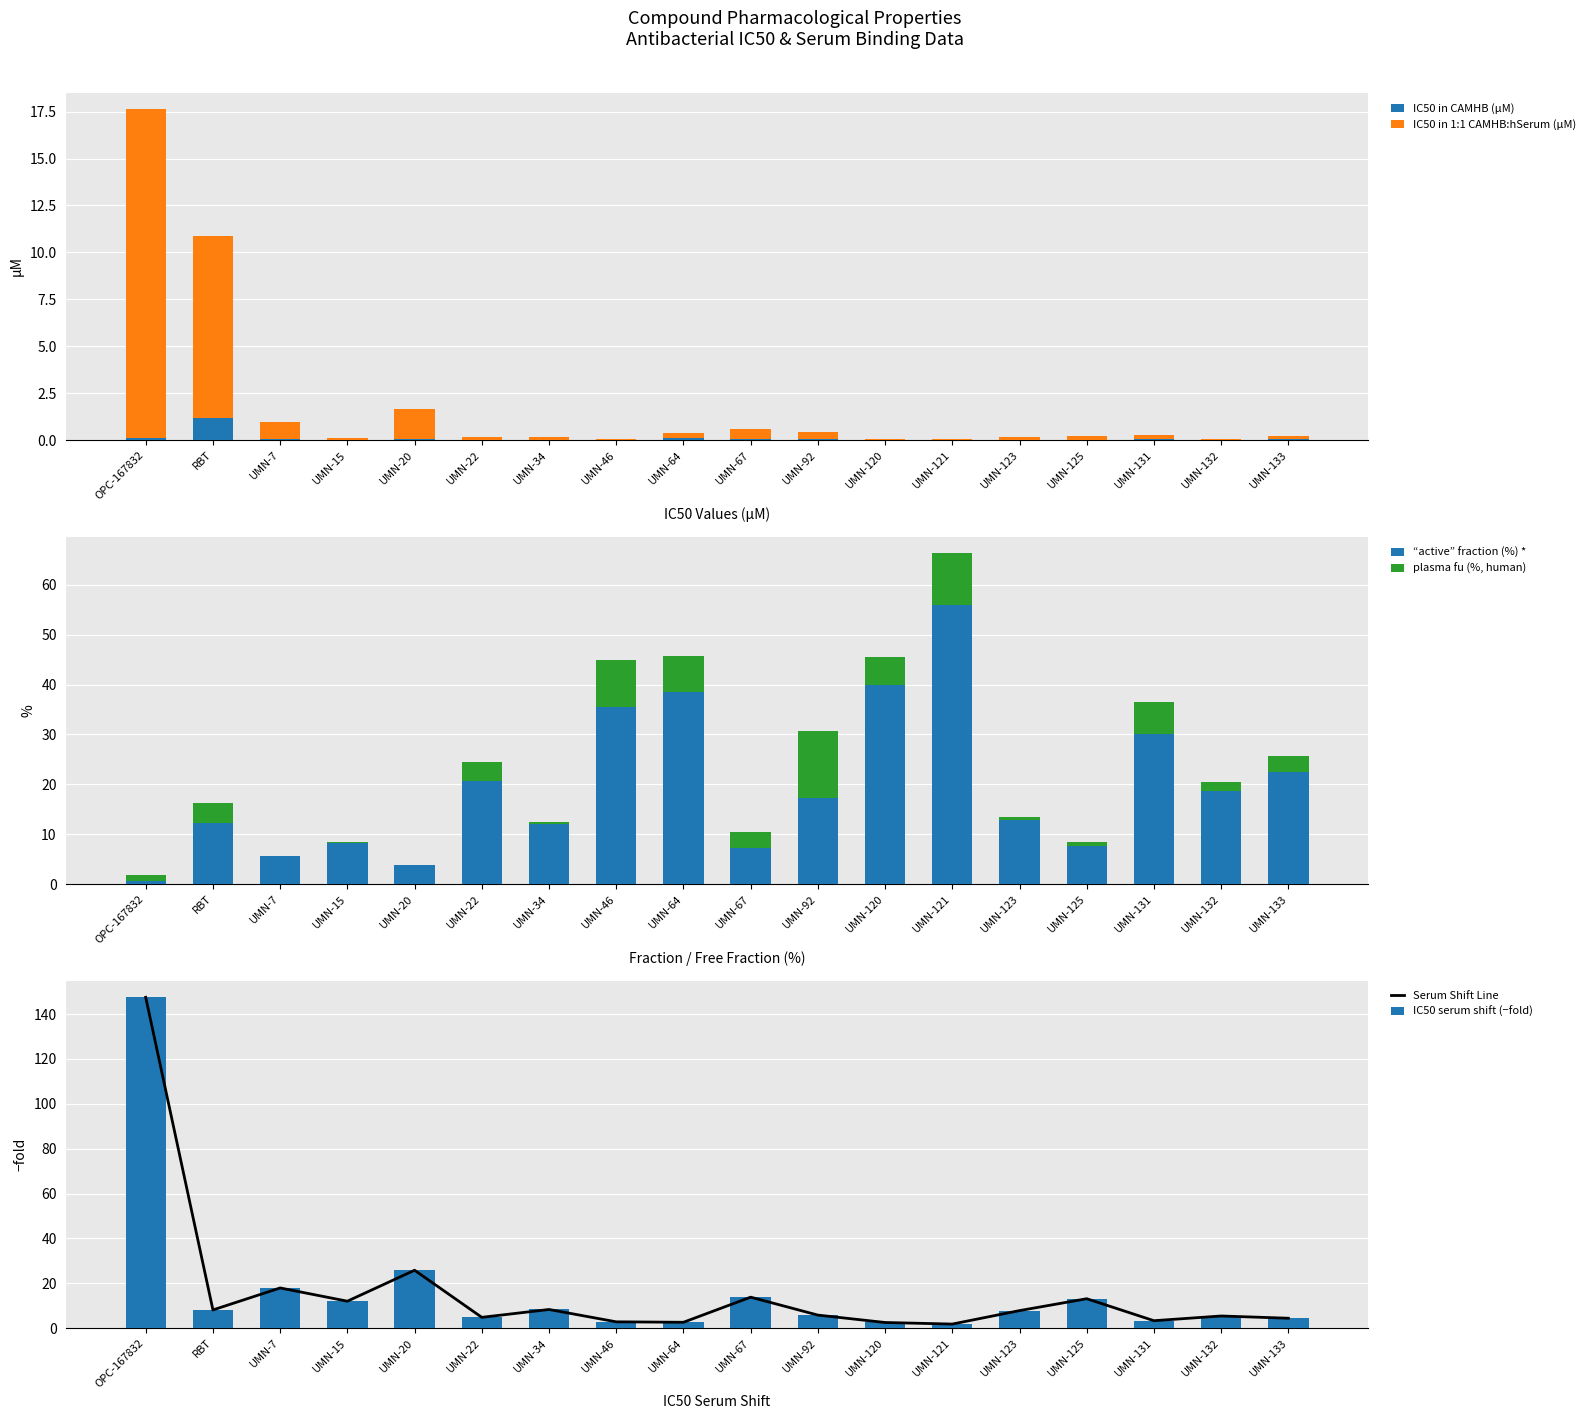

Rank the series by their maximum value, from lowest to highest.

IC50 in CAMHB (µM), plasma fu (%, human), IC50 in 1:1 CAMHB:hSerum (µM), “active” fraction (%) *, Serum Shift Line, IC50 serum shift (−fold)